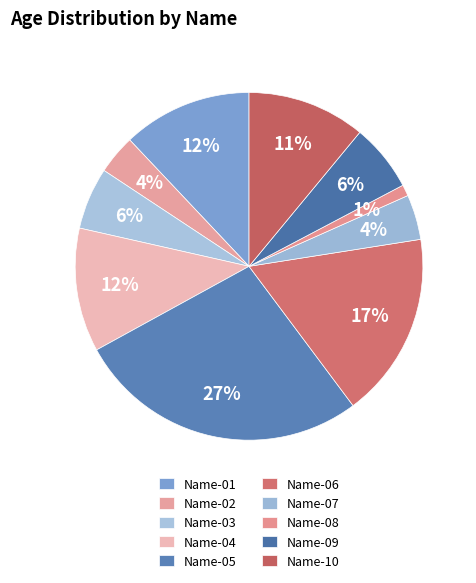

How many slices are in this pie chart?

10